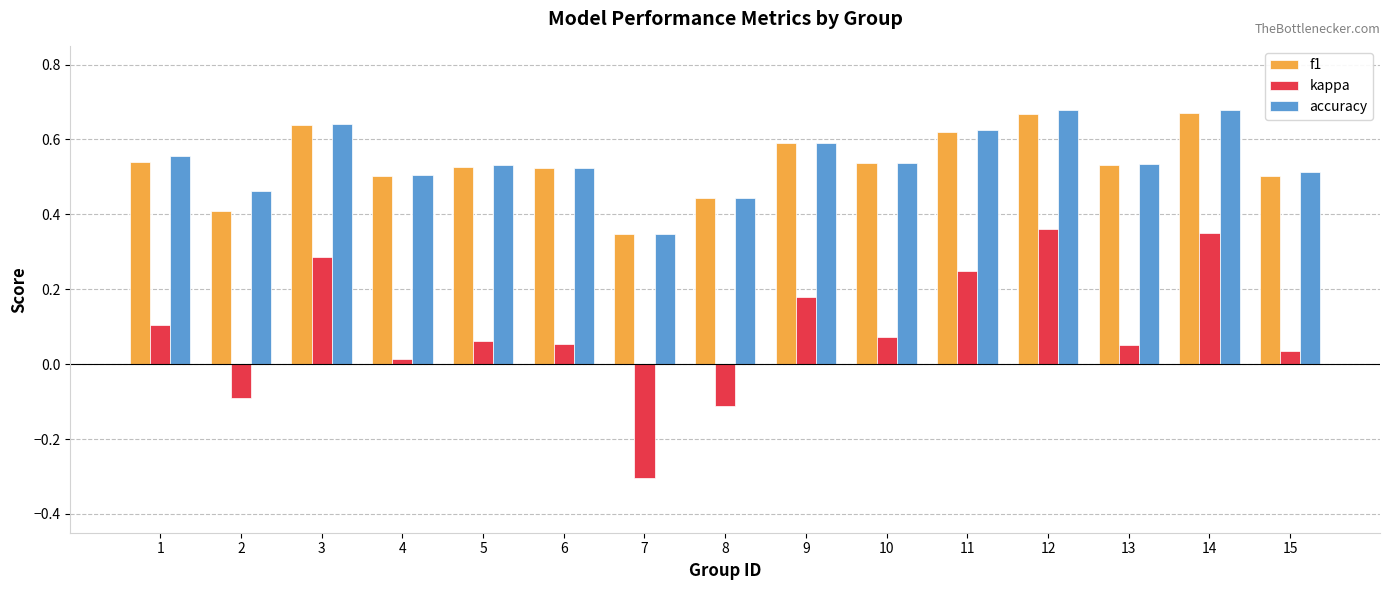

The value of f1 at 2 is 0.4. True or false?

True